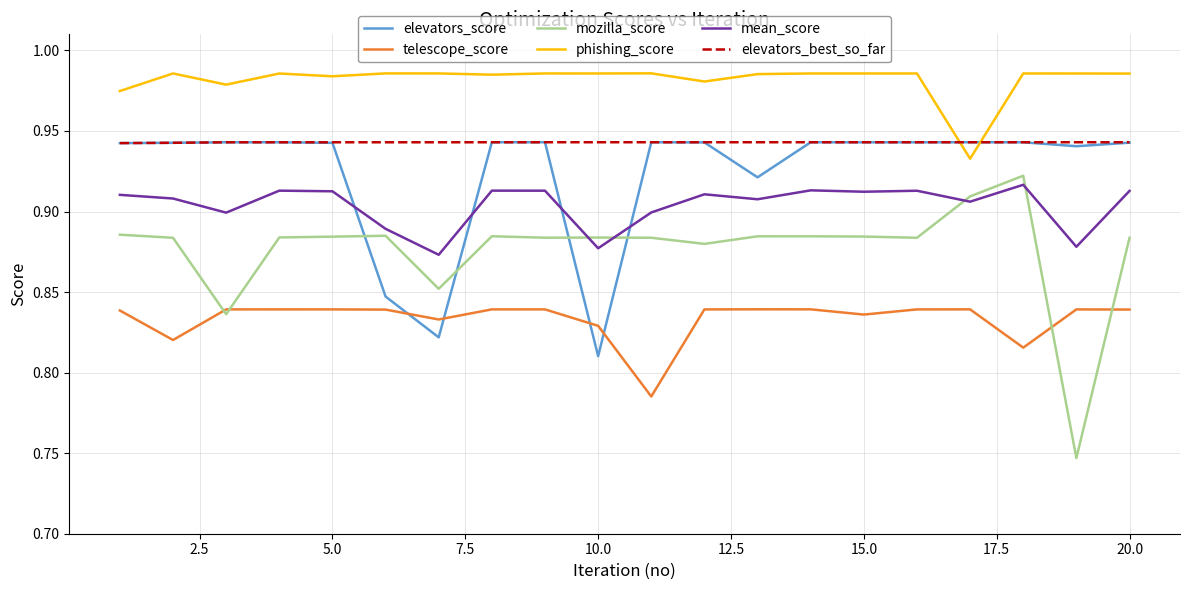

At how many categories does at least one series exceed 0?

20